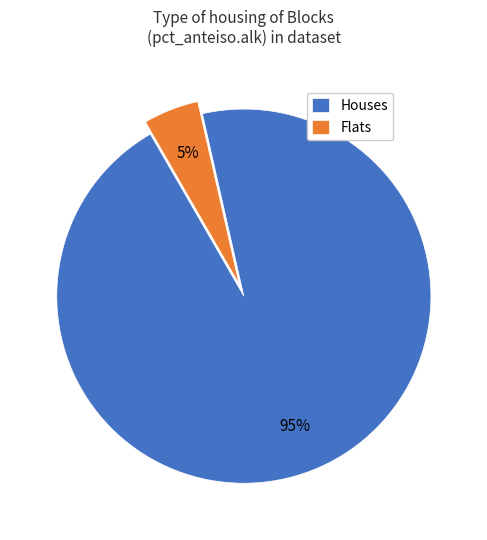

Between Flats and Houses, which is larger?

Houses